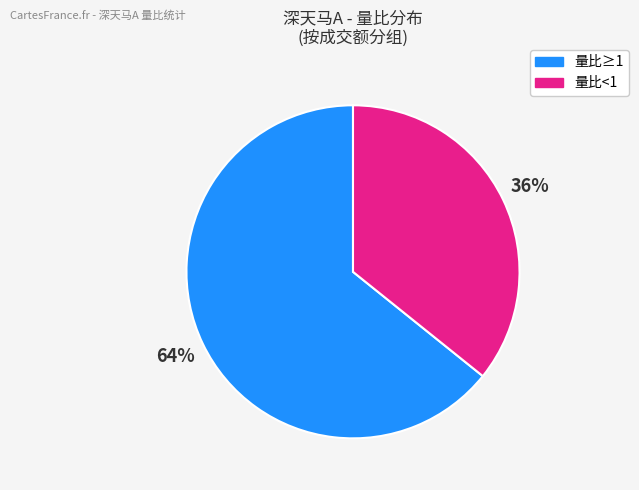

Is the sum of 量比≥1 and 量比<1 greater than half?

Yes